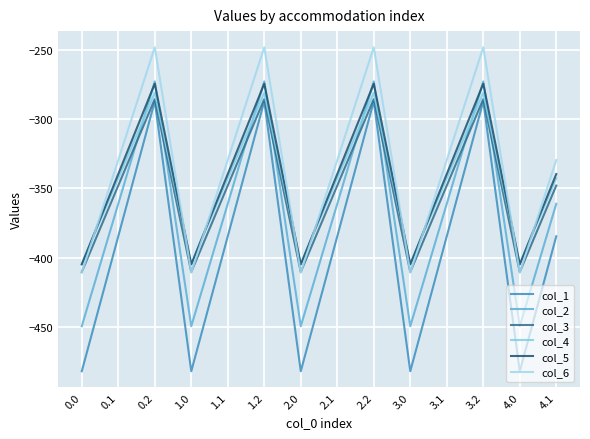

True or false: col_3 has a value of -347.9 at 0.1.

True